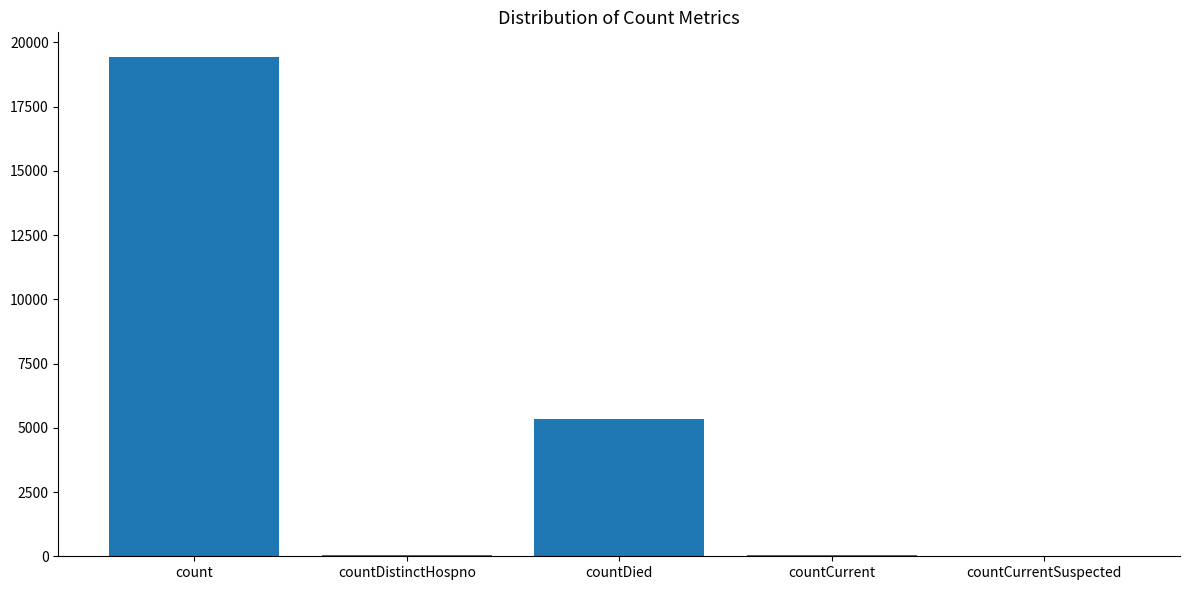

Count the number of data series in this chart.

1